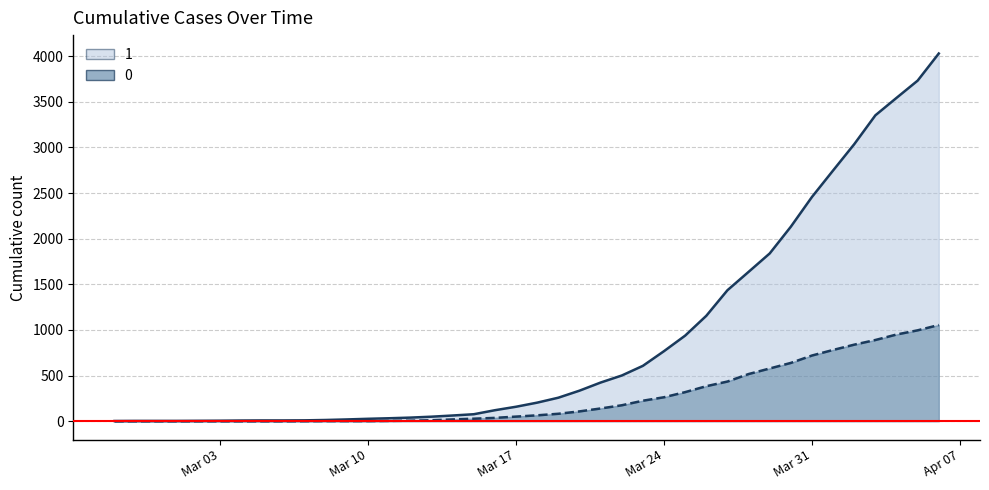

At which category is the sum across all series the highest?

2020-04-06